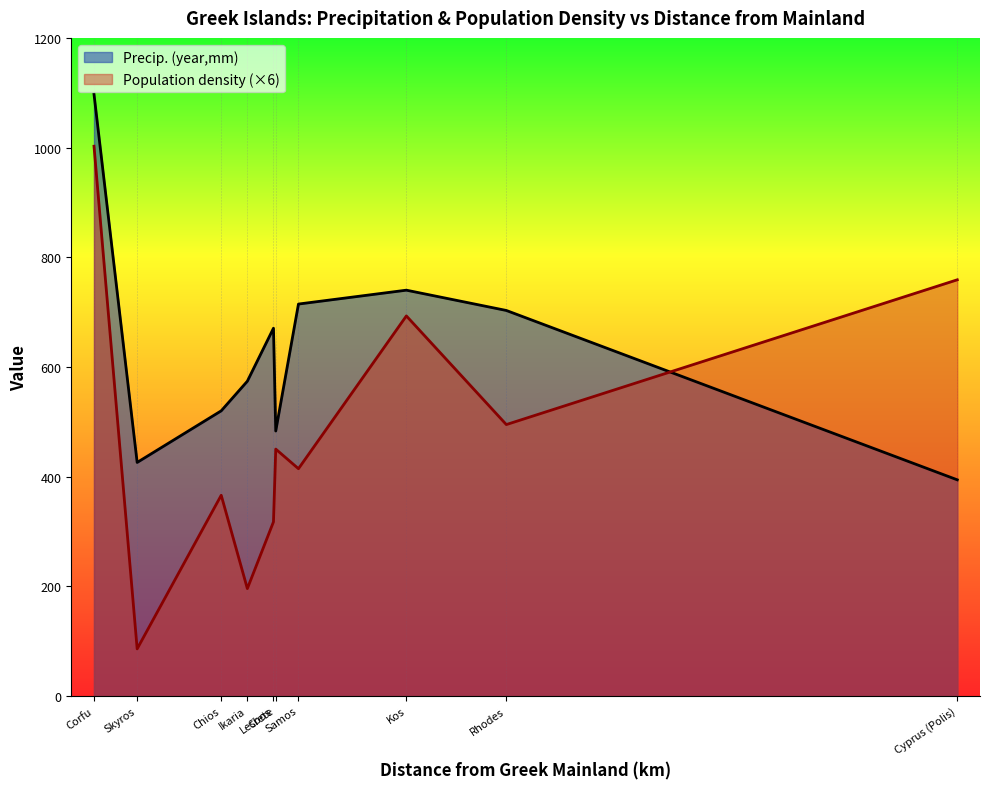

What are all the series names shown in the legend?

Precip. (year,mm), Population density (×6)